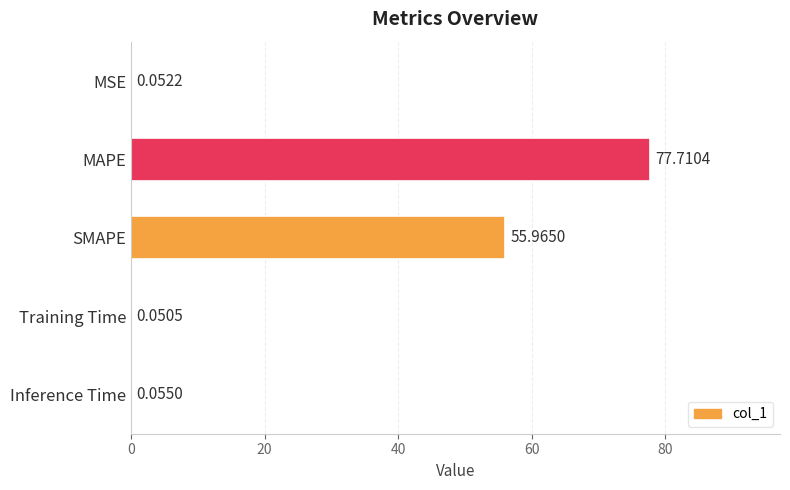

Which category has the highest value across all series?

MAPE